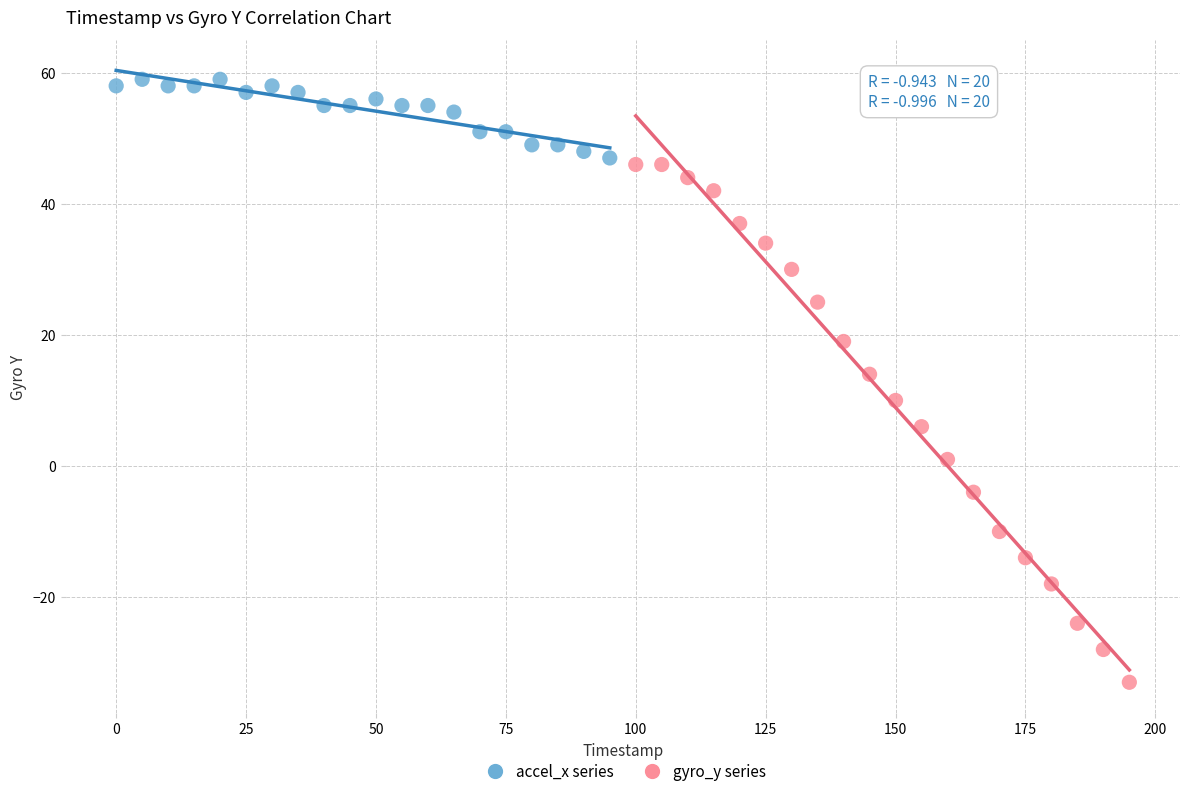

Which series has the largest Y range (max minus min)?

gyro_y series